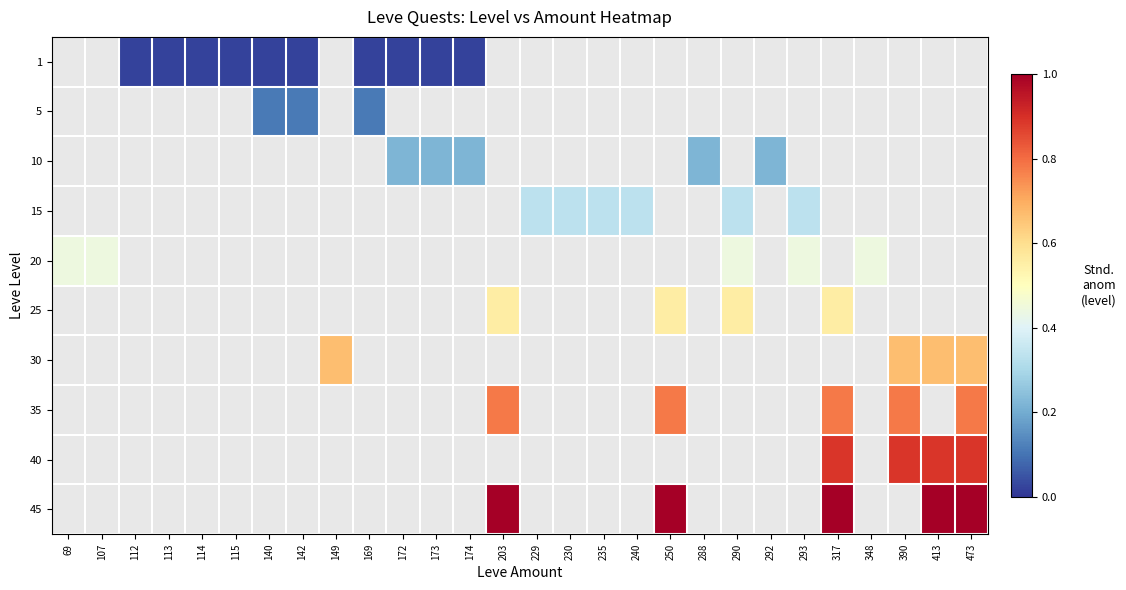

What is the spread (max minus min) of values at 140?

0.1